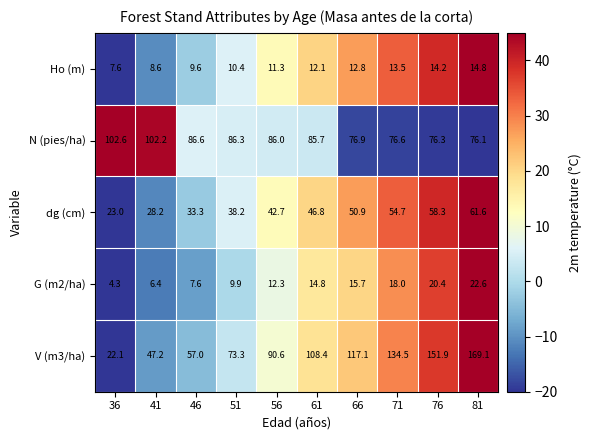

What is the difference between the dg (cm) values at 36 and 66?

27.9